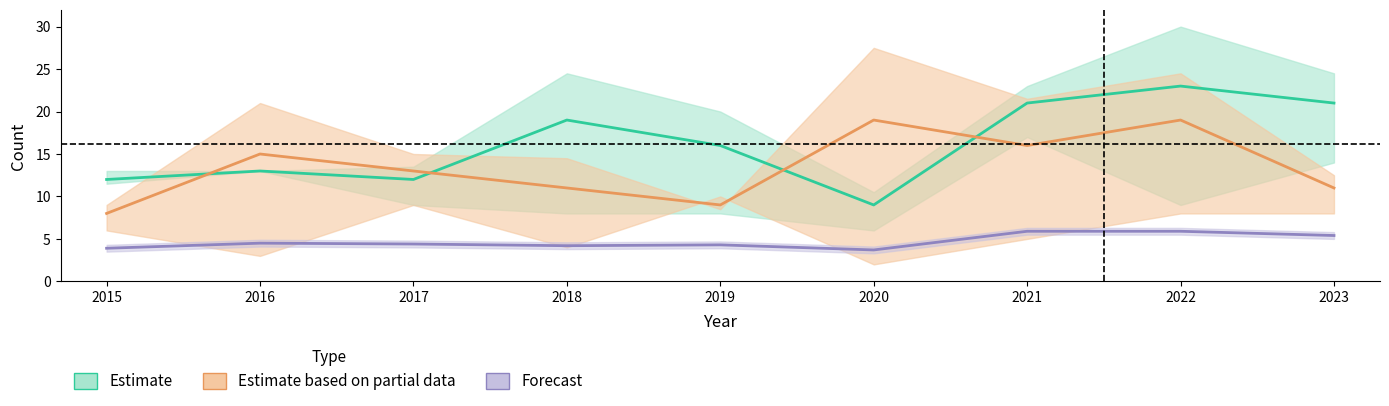

Reading left to right, list all the values displayed in this chart.

Estimate: 2015=12.0	2016=13.0	2017=12.0	2018=19.0	2019=16.0	2020=9.0	2021=21.0	2022=23.0	2023=21.0
Estimate based on partial data: 2015=8.0	2016=15.0	2017=13.0	2018=11.0	2019=9.0	2020=19.0	2021=16.0	2022=19.0	2023=11.0
Forecast: 2015=3.9	2016=4.5	2017=4.4	2018=4.2	2019=4.3	2020=3.7	2021=5.9	2022=5.9	2023=5.4